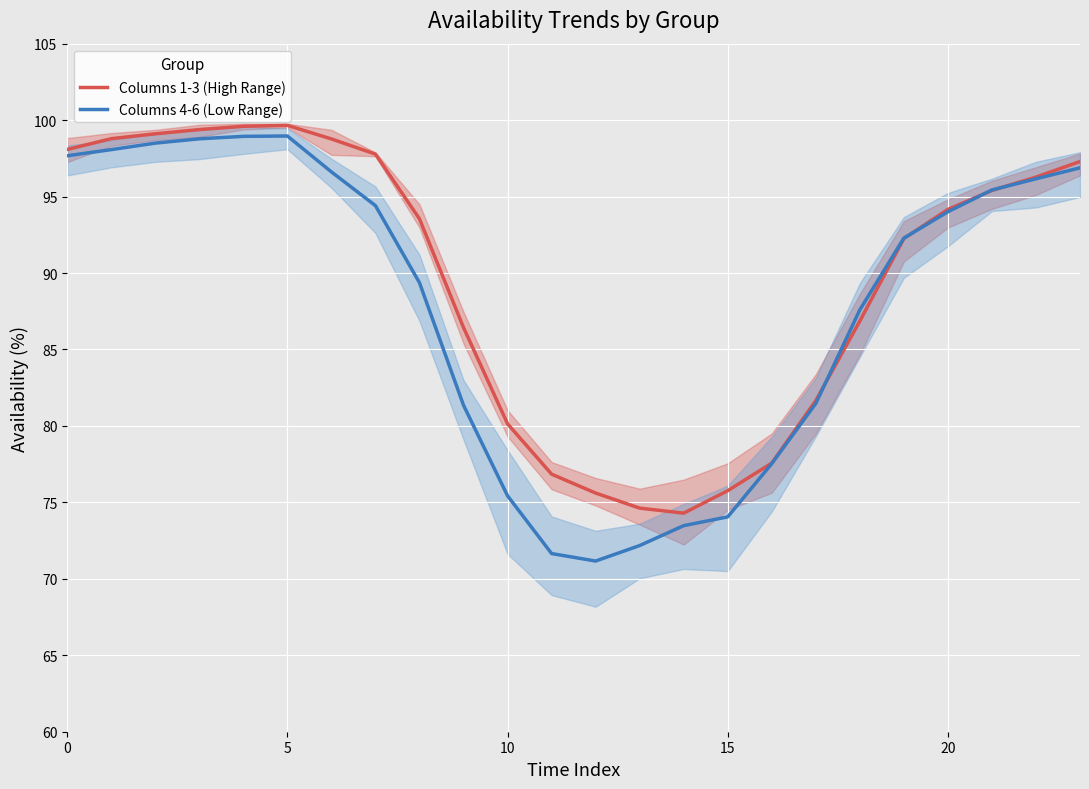

How many intersections are there between Columns 4-6 (Low Range) and Columns 1-3 (High Range)?

4